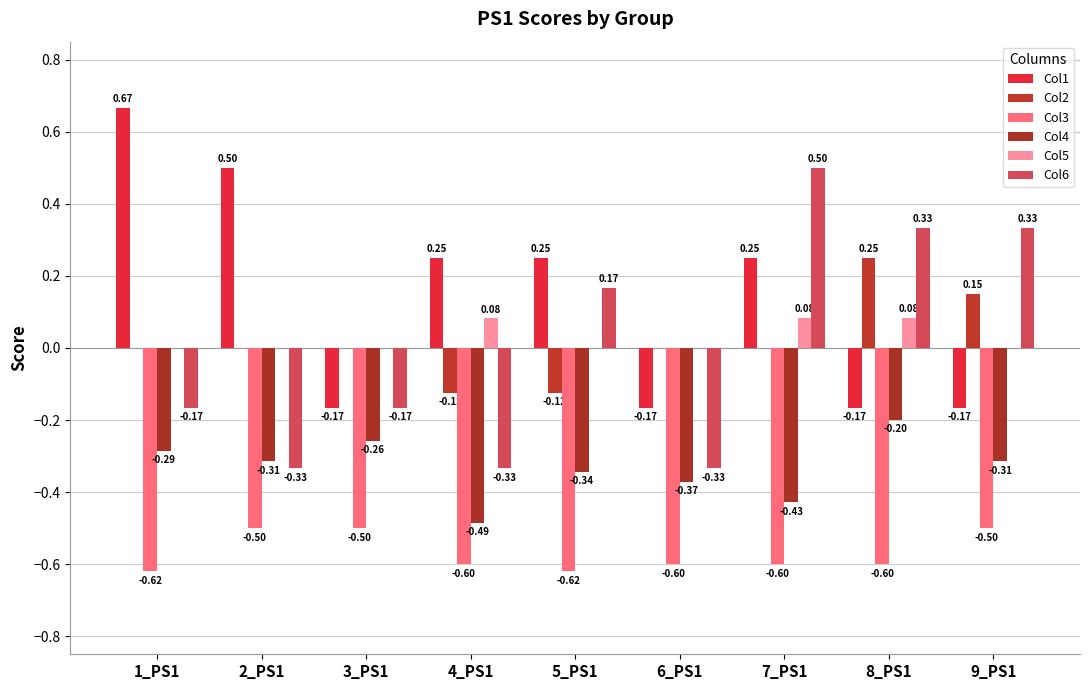

How many series are shown in this chart?

6